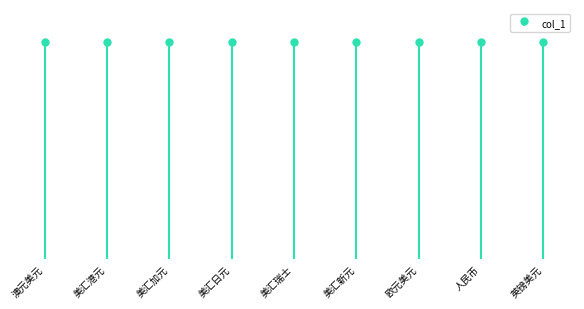

What is the maximum value shown in the chart?

111020